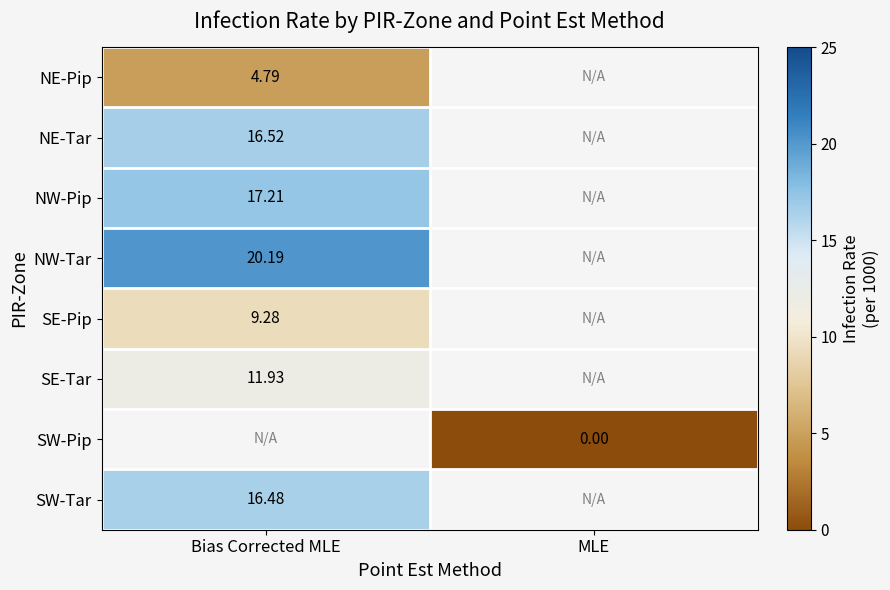

Where is SE-Pip nearest to the value 9?

Bias Corrected MLE